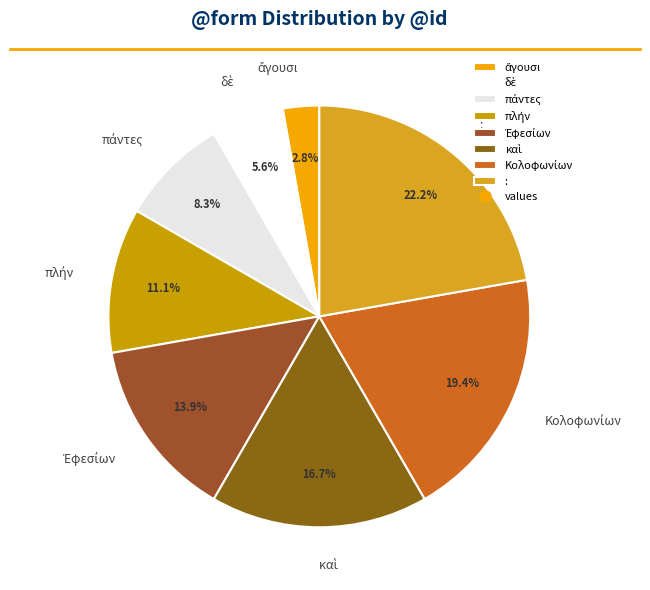

What is the largest slice in the pie chart?

: